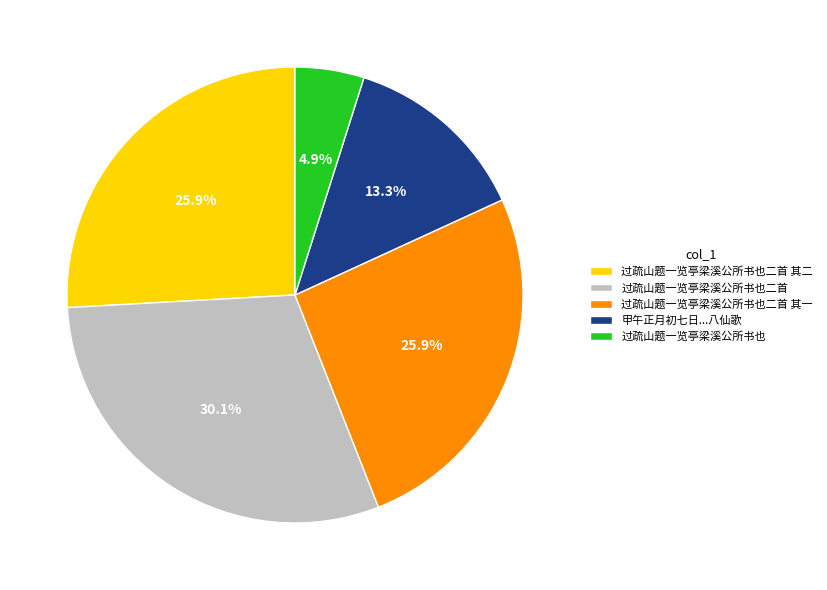

Combined, do 过疏山题一览亭梁溪公所书也二首 其二 and 过疏山题一览亭梁溪公所书也 account for over 50%?

No